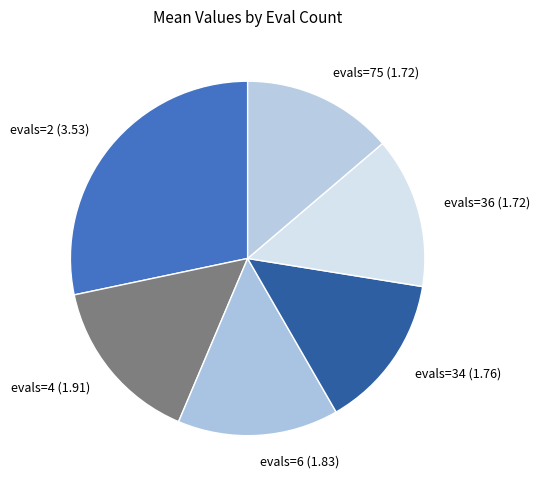

The evals=36 slice represents 24% of the pie. True or false?

False